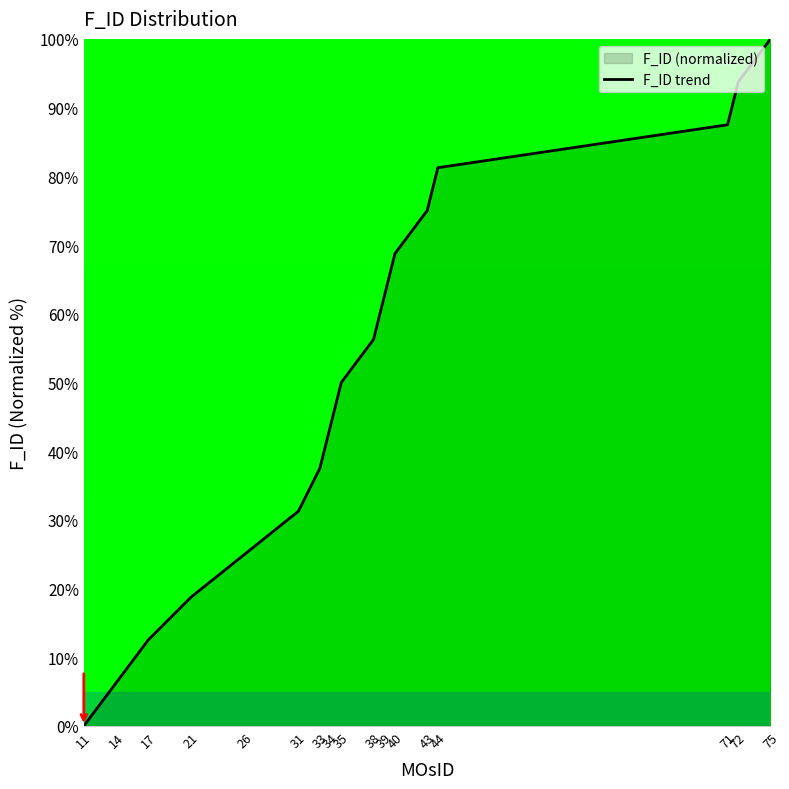

Rank the categories by value from highest to lowest.

75, 72, 71, 44, 43, 40, 39, 38, 35, 34, 33, 31, 26, 21, 17, 14, 11